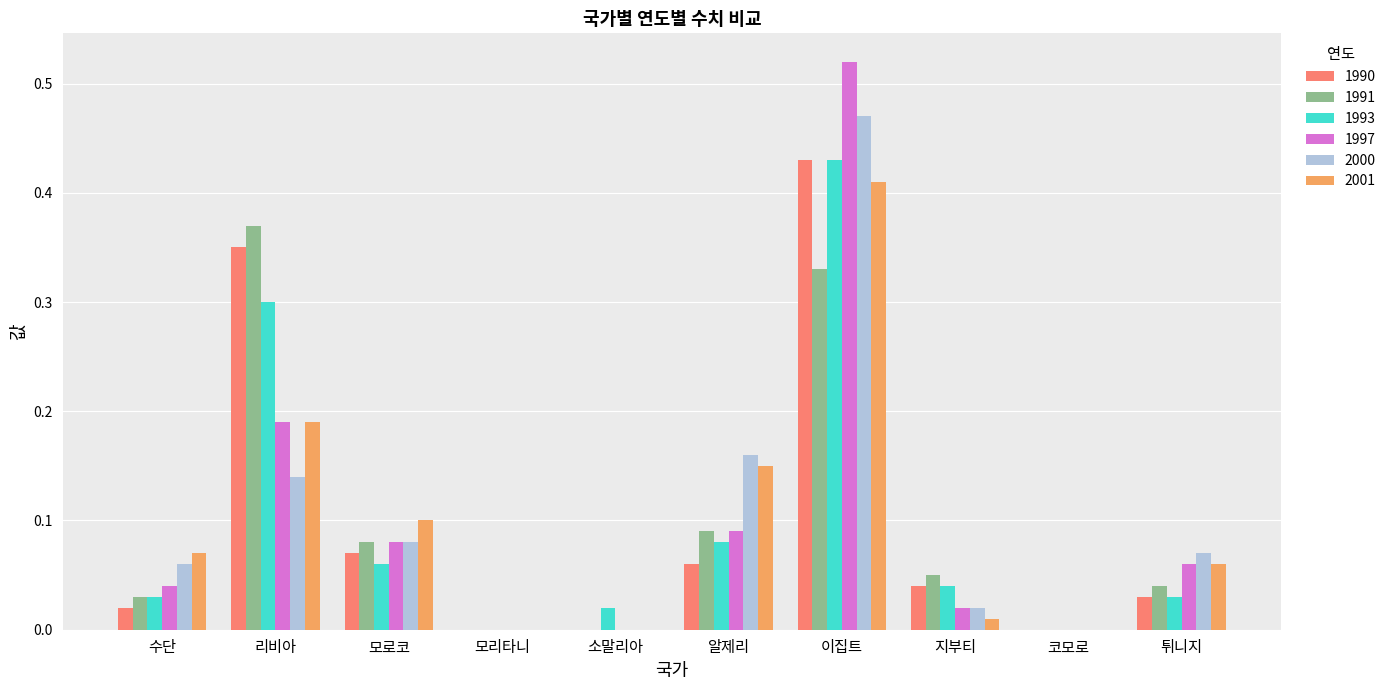

How many groups of bars are there?

10